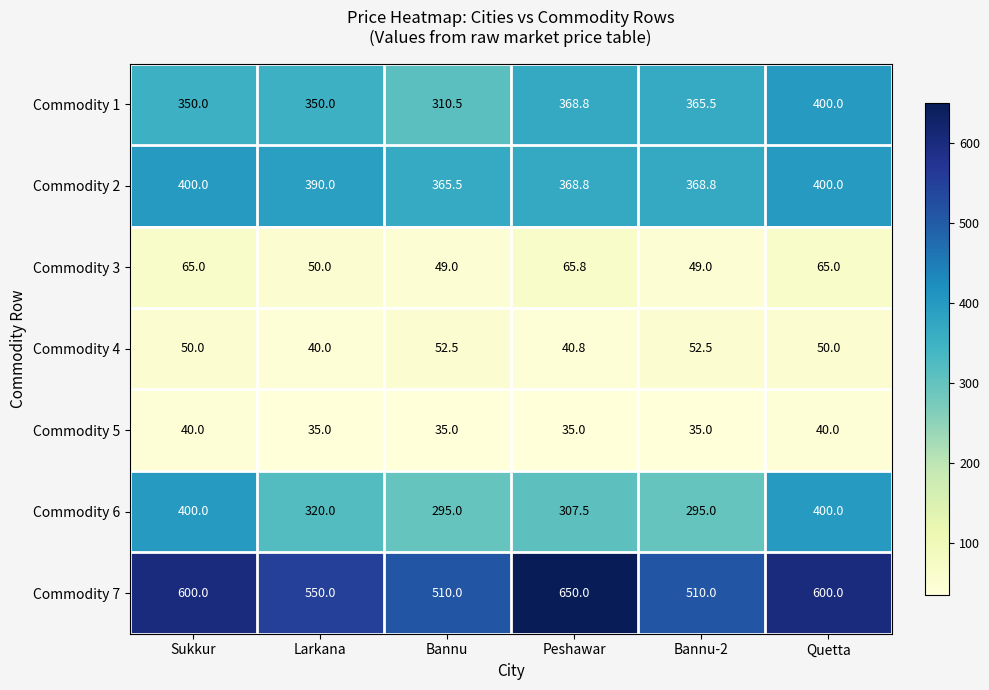

At Bannu, list the series in order from smallest to largest.

Commodity 5, Commodity 3, Commodity 4, Commodity 6, Commodity 1, Commodity 2, Commodity 7